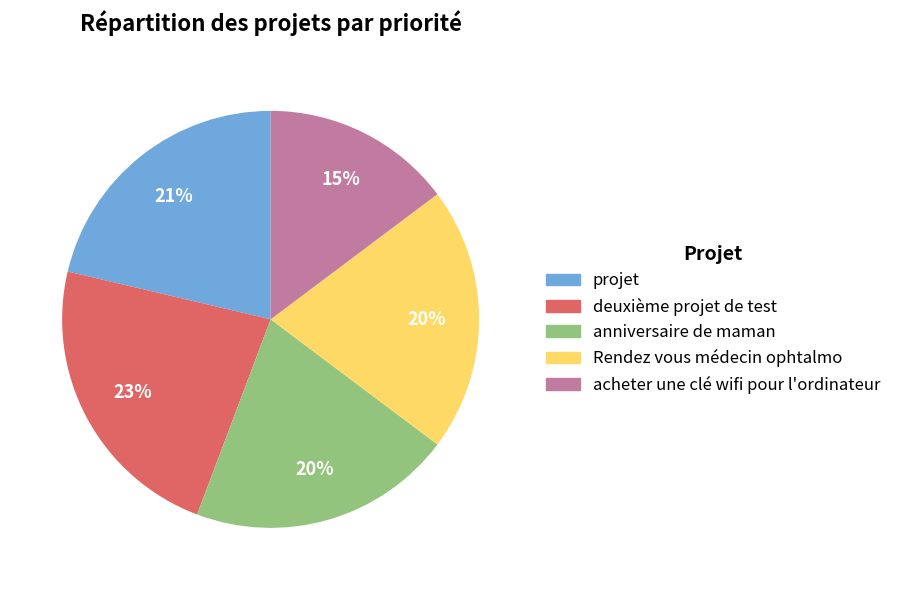

How many slices are in this pie chart?

5